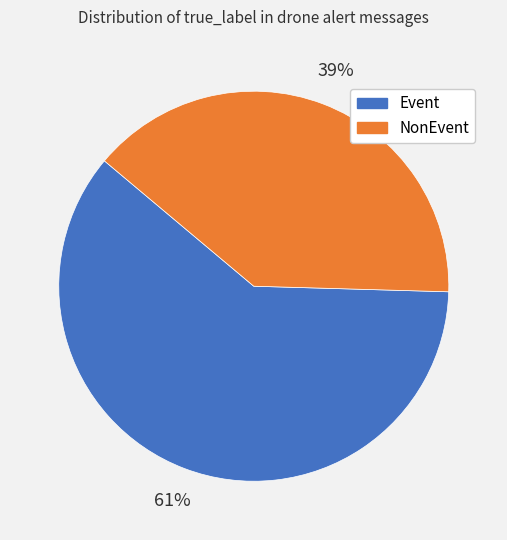

Which slice represents more than half of the pie?

Event